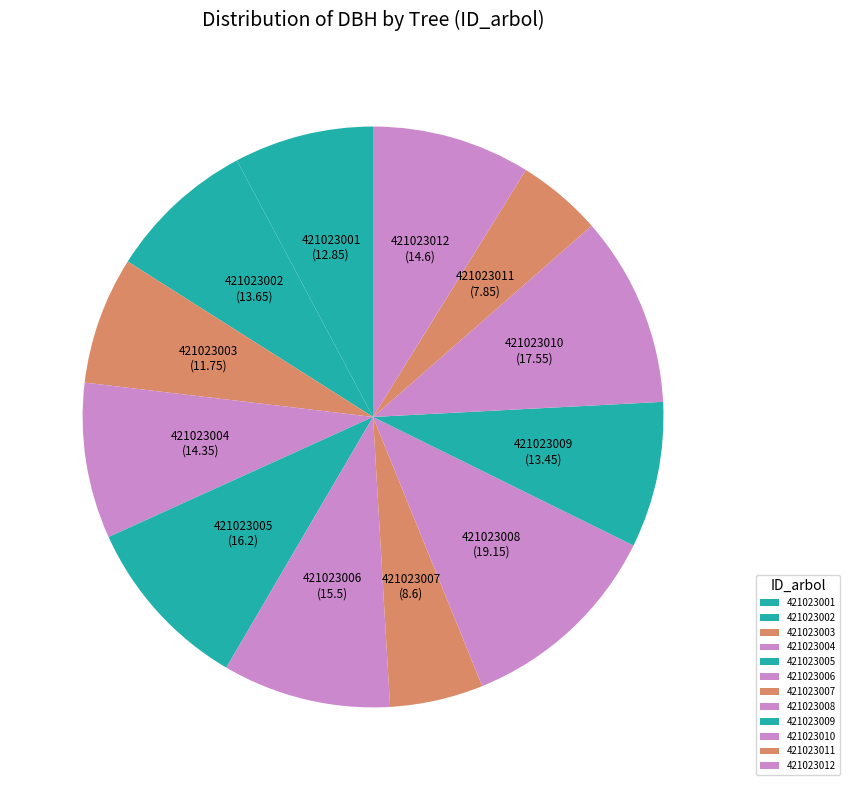

The 421023001 slice represents 22% of the pie. True or false?

False